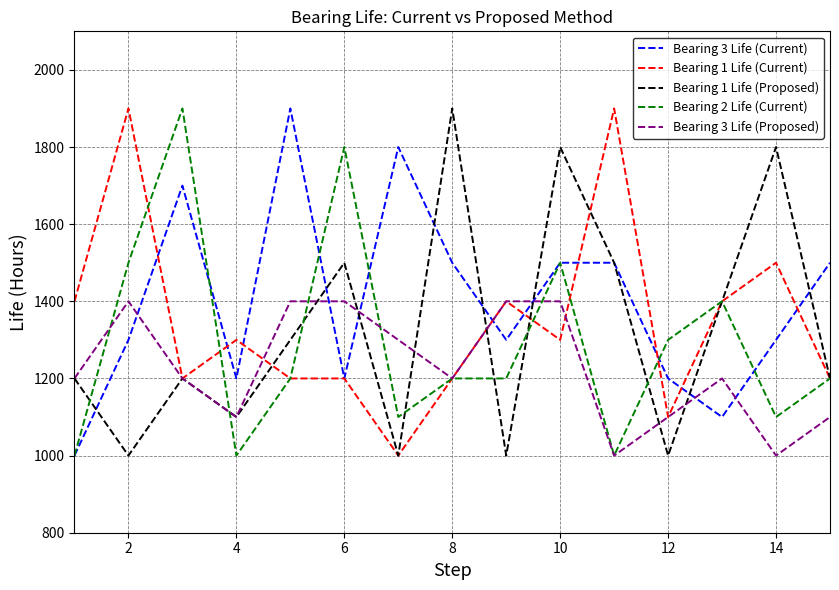

What is the smallest value displayed?

1000